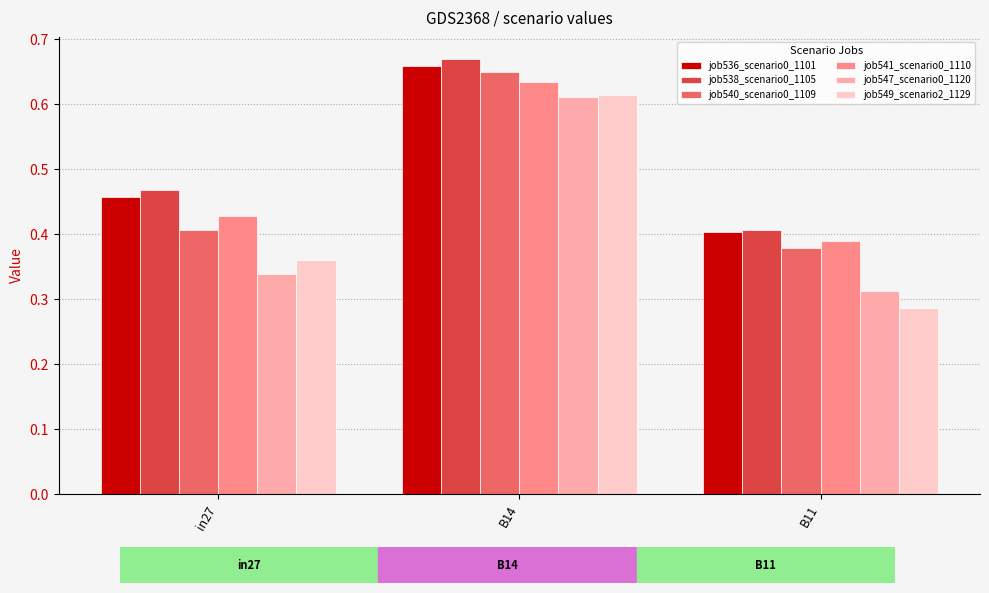

The value of job540_scenario0_1109 at in27 is 0.2. True or false?

False